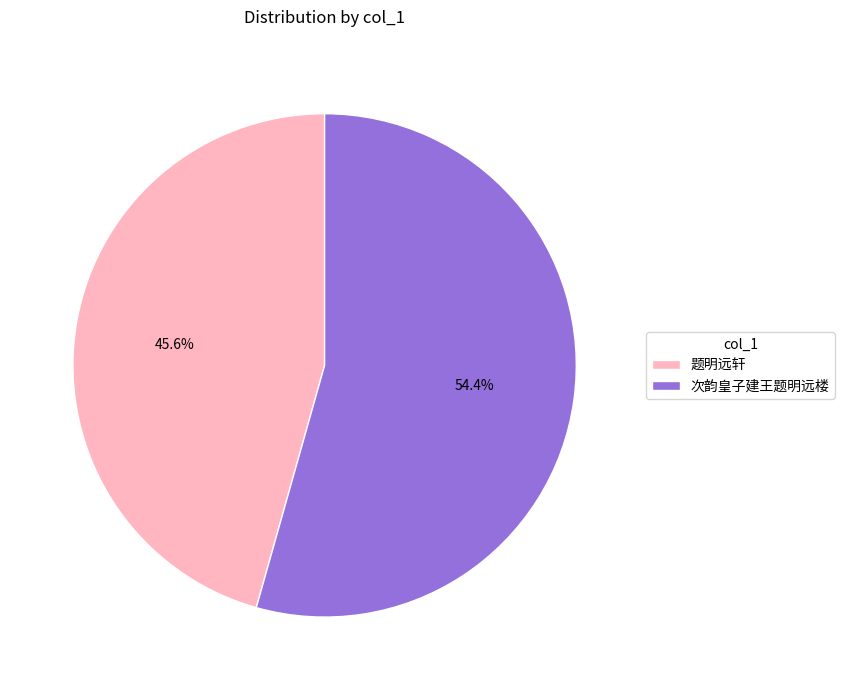

How many segments does this pie chart have?

2